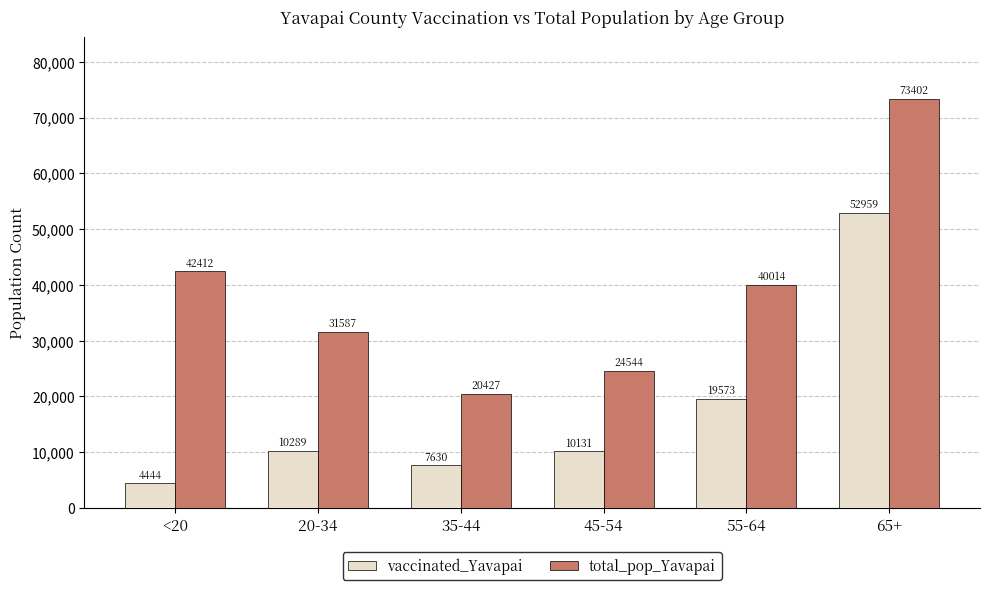

What is the difference between the total_pop_Yavapai values at 35-44 and 65+?

52975